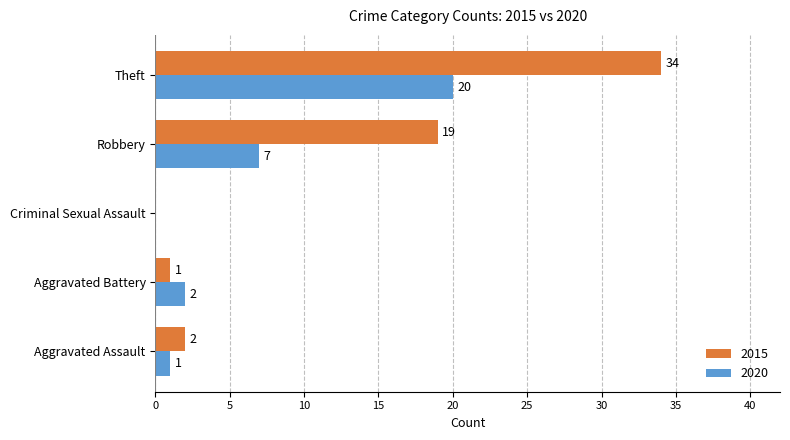

What is the greatest value displayed?

34